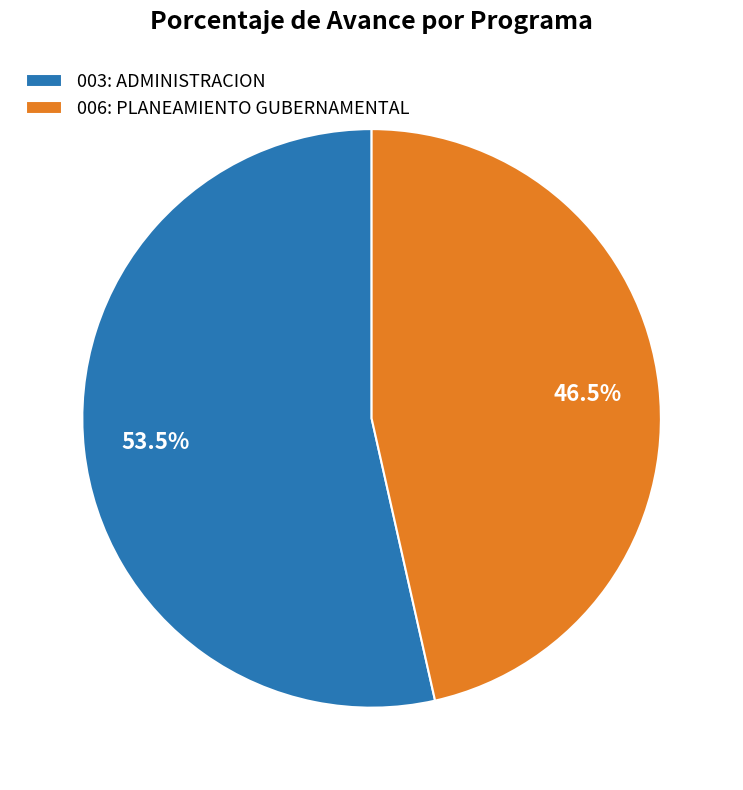

Combined, what portion of the pie is 003: ADMINISTRACION and 006: PLANEAMIENTO GUBERNAMENTAL?

100.0%